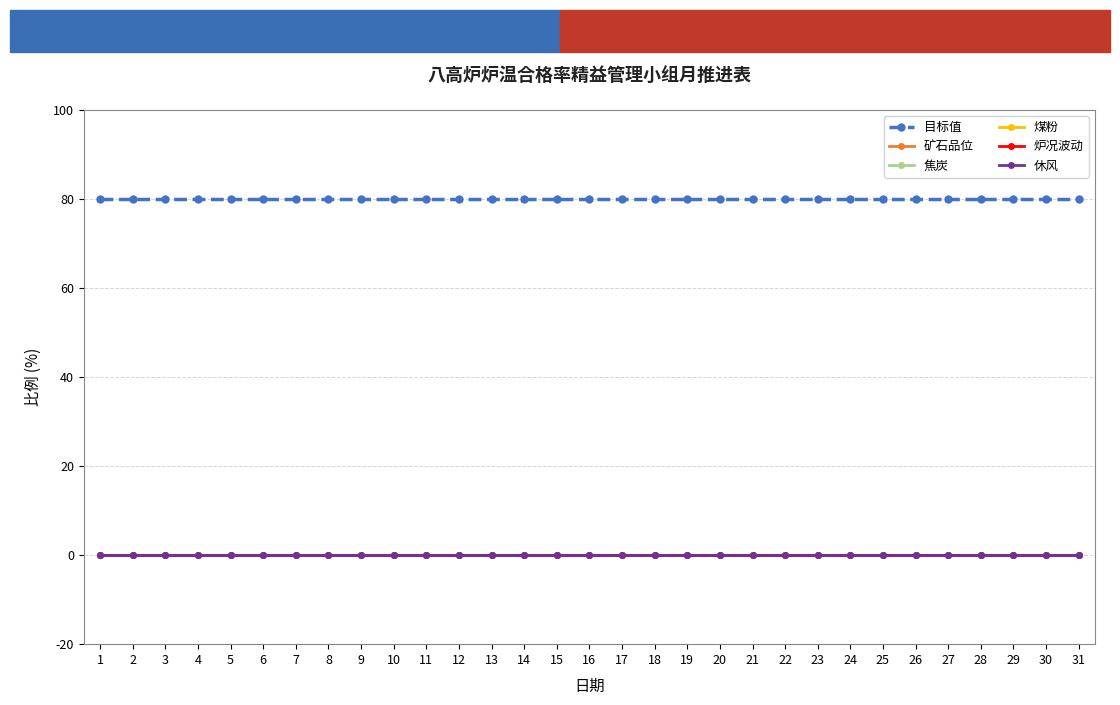

True or false: 目标值 and 煤粉 cross at least once.

False